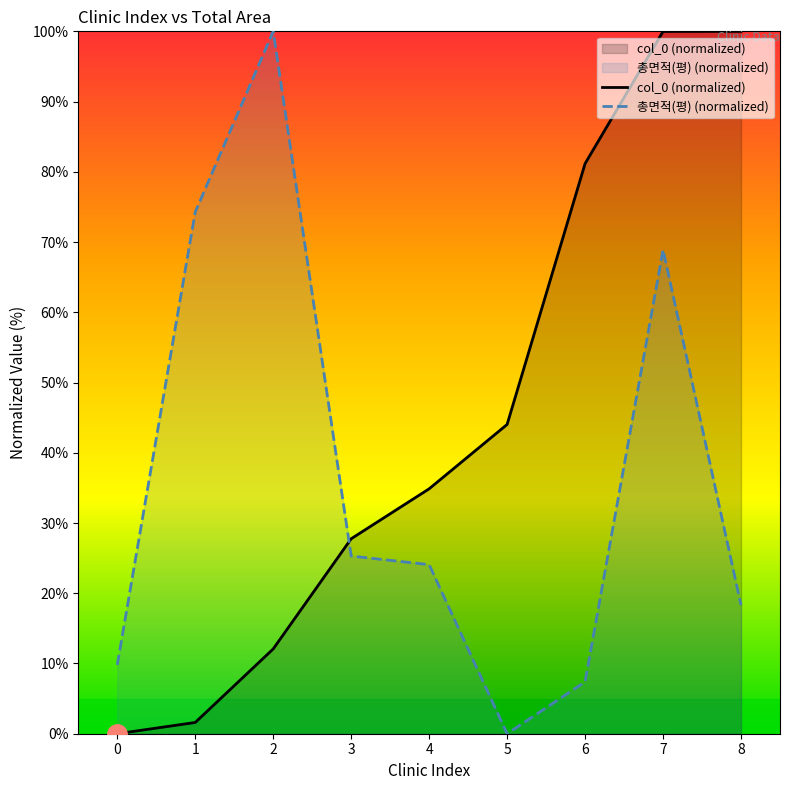

What is the difference between the col_0 (normalized) values at 0 and 3?

27.8